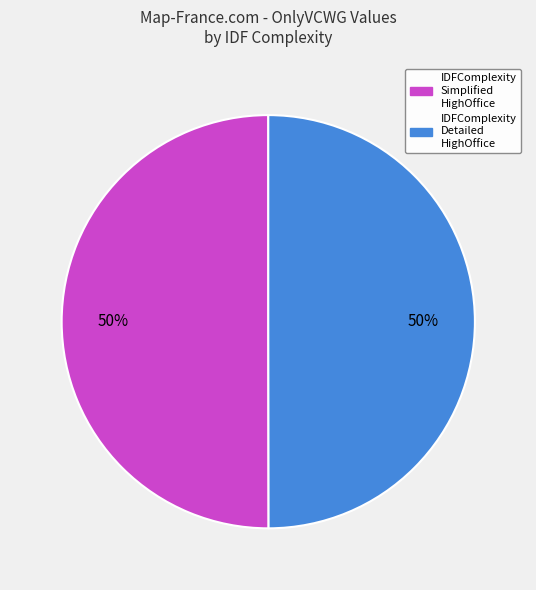

To the nearest percent, what is the average slice percentage?

50%